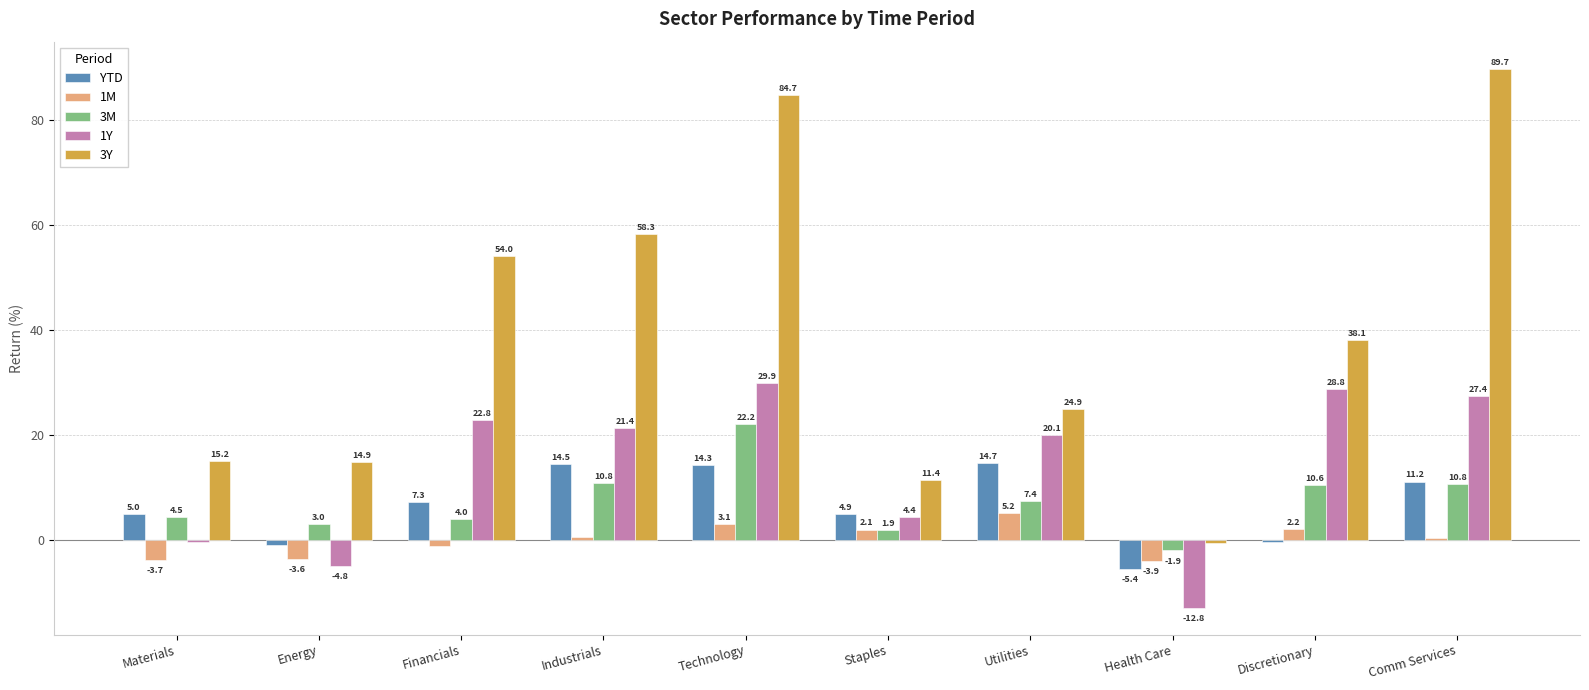

At which category is the sum across all series the highest?

Technology